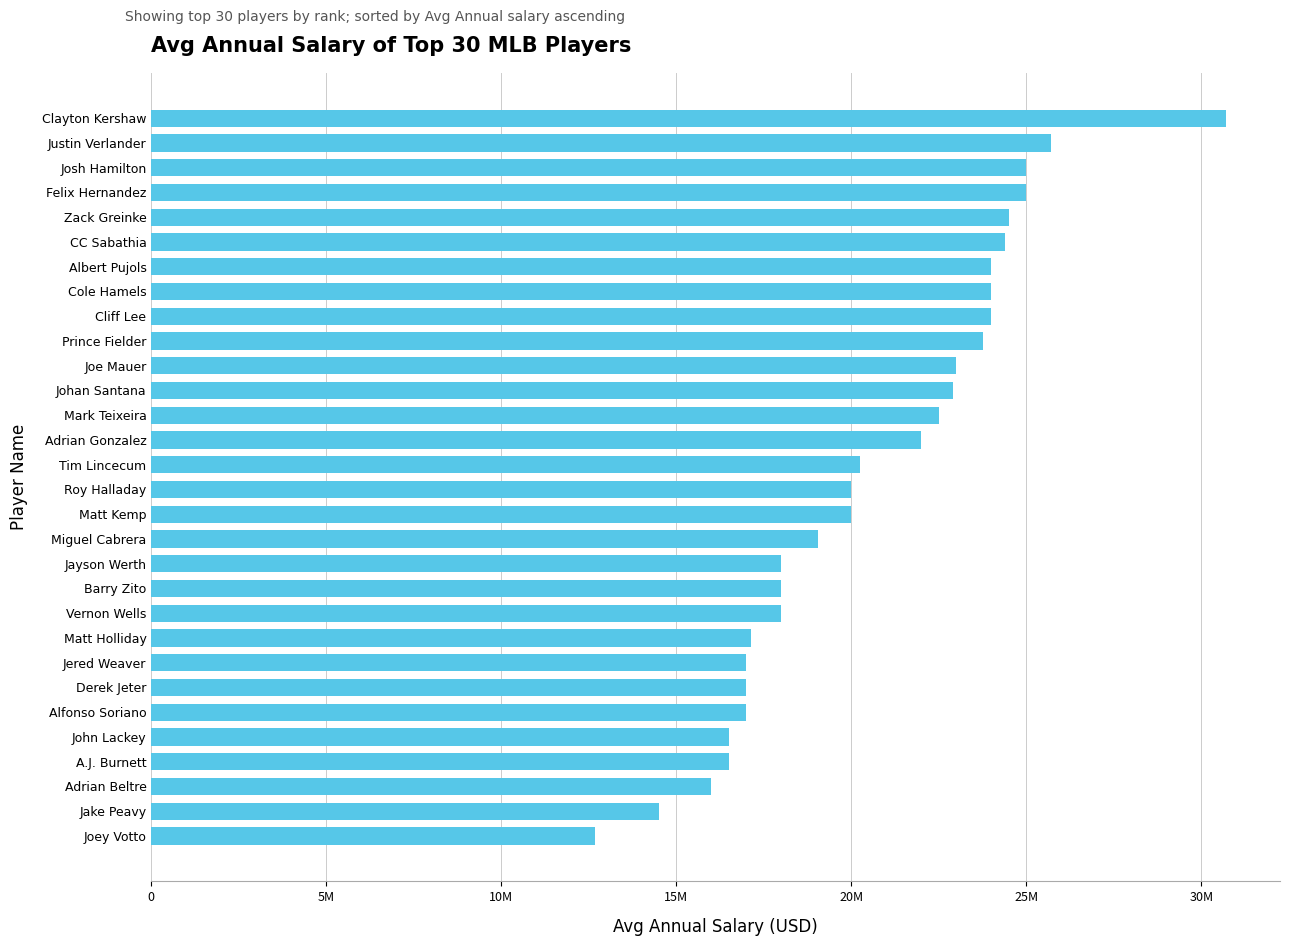

Are the bars horizontal?

Yes